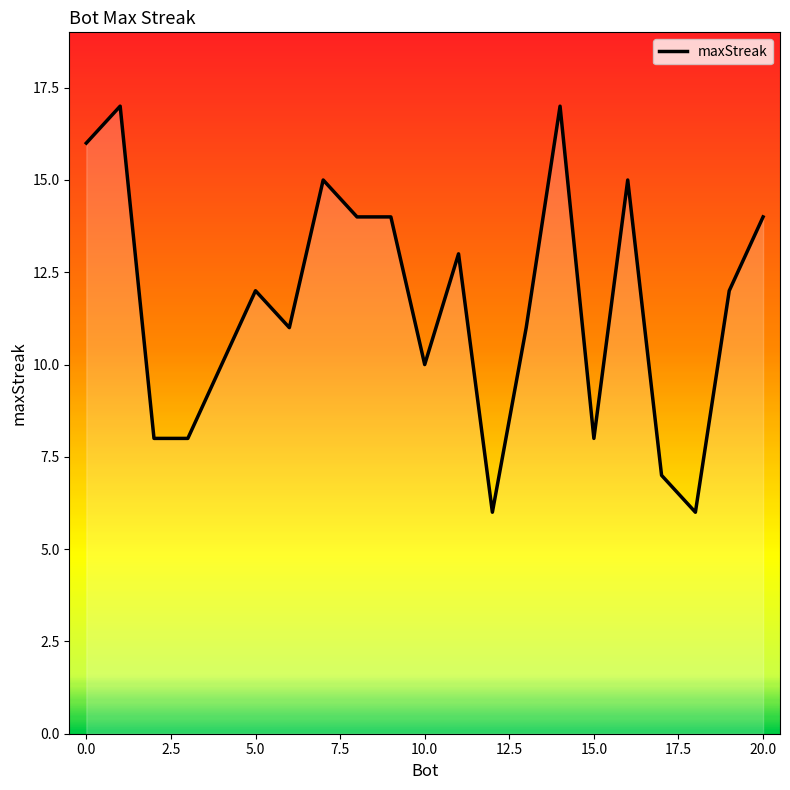

What is the maximum value shown in the chart?

17